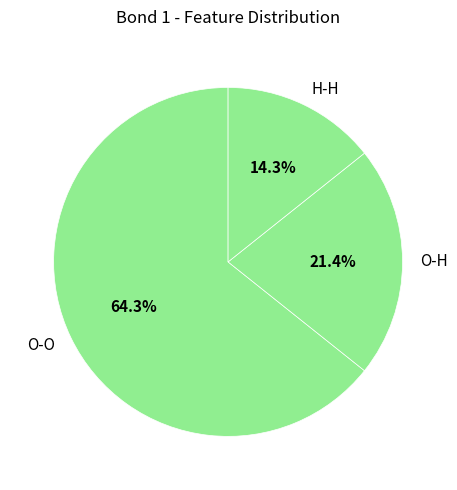

True or false: H-H accounts for 1% of the total.

False